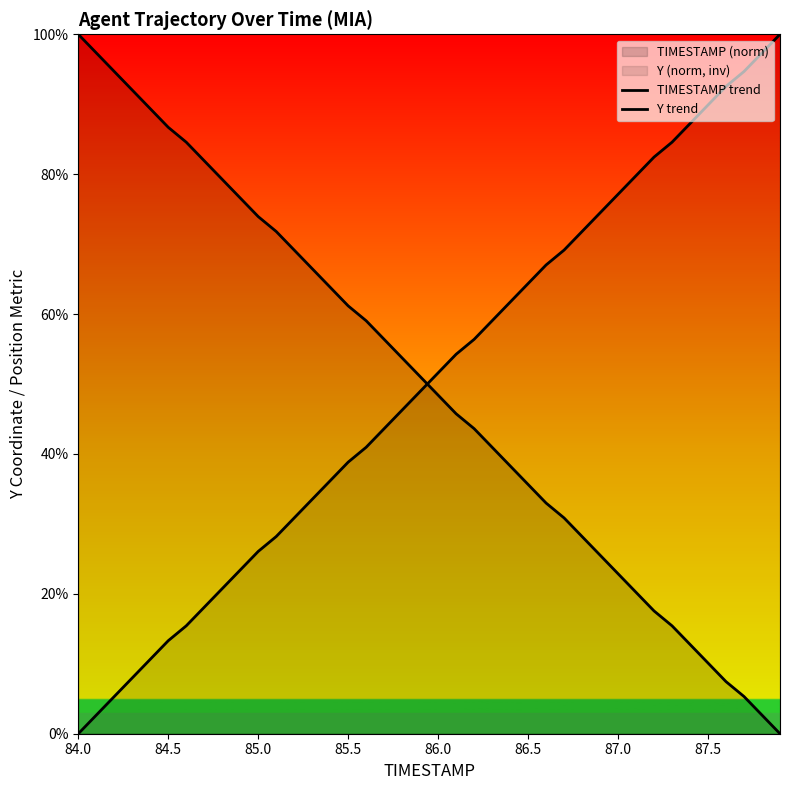

How many lines are shown in the chart?

2